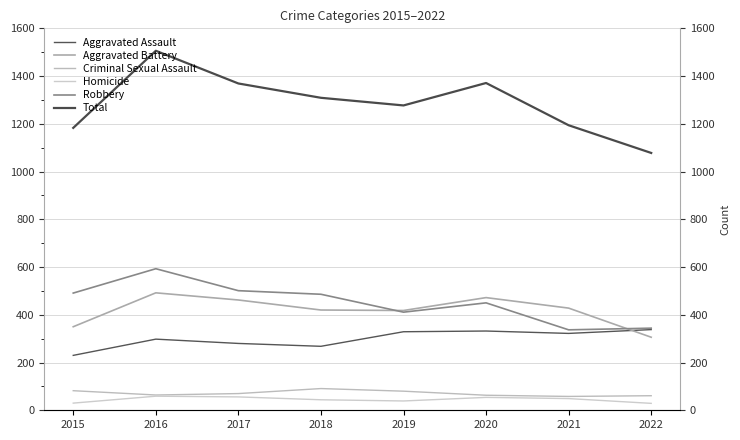

True or false: Aggravated Assault and Total cross at least once.

False